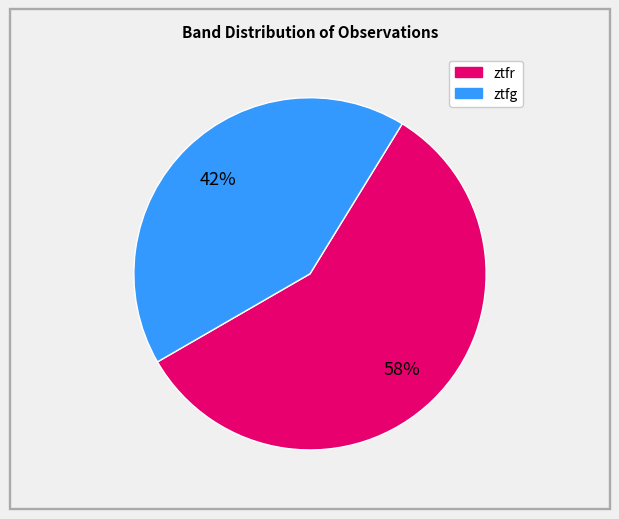

To the nearest percent, what portion does ztfr represent?

58%